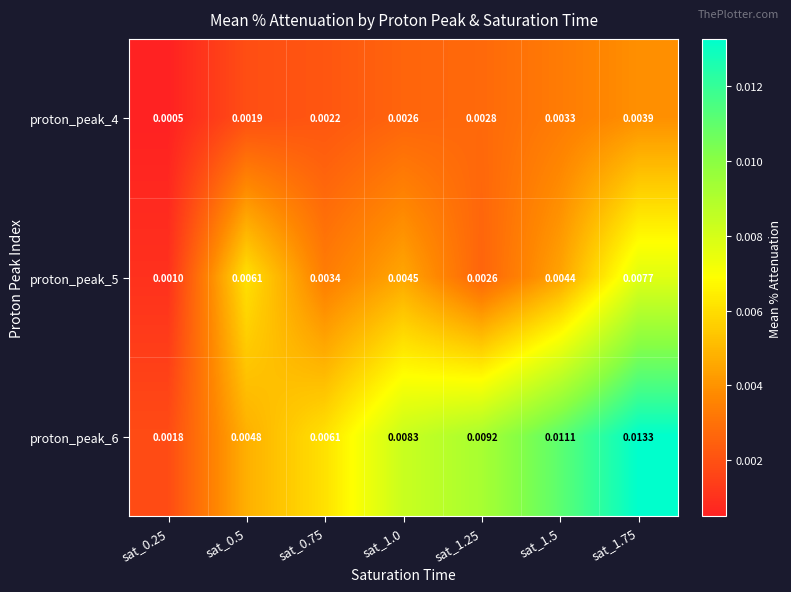

Between sat_0.25 and sat_1.75, which series saw the biggest shift?

proton_peak_6